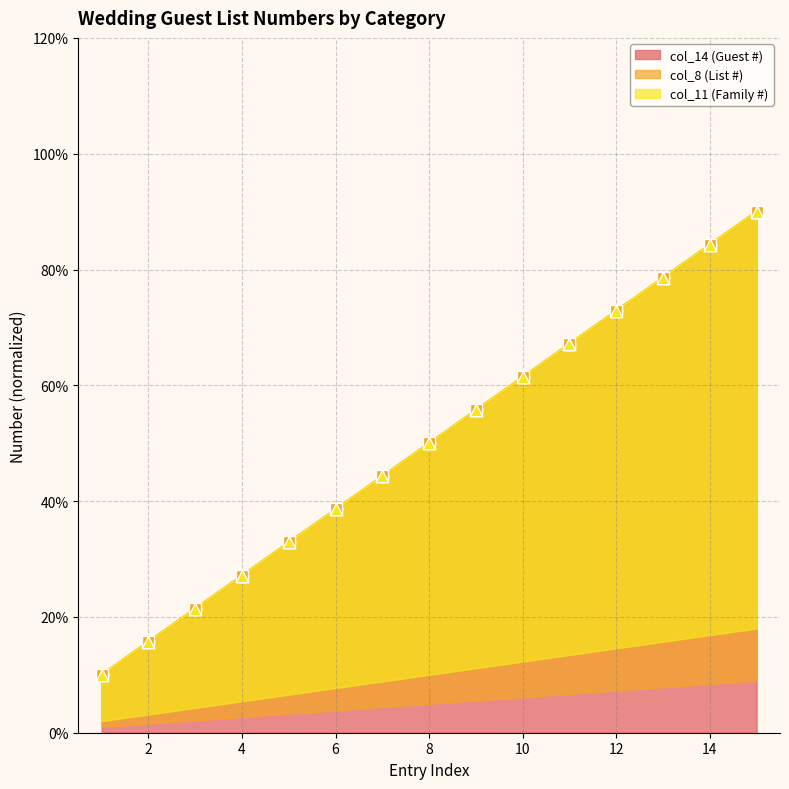

What is the minimum value for col_14 (Guest #)?

10.0